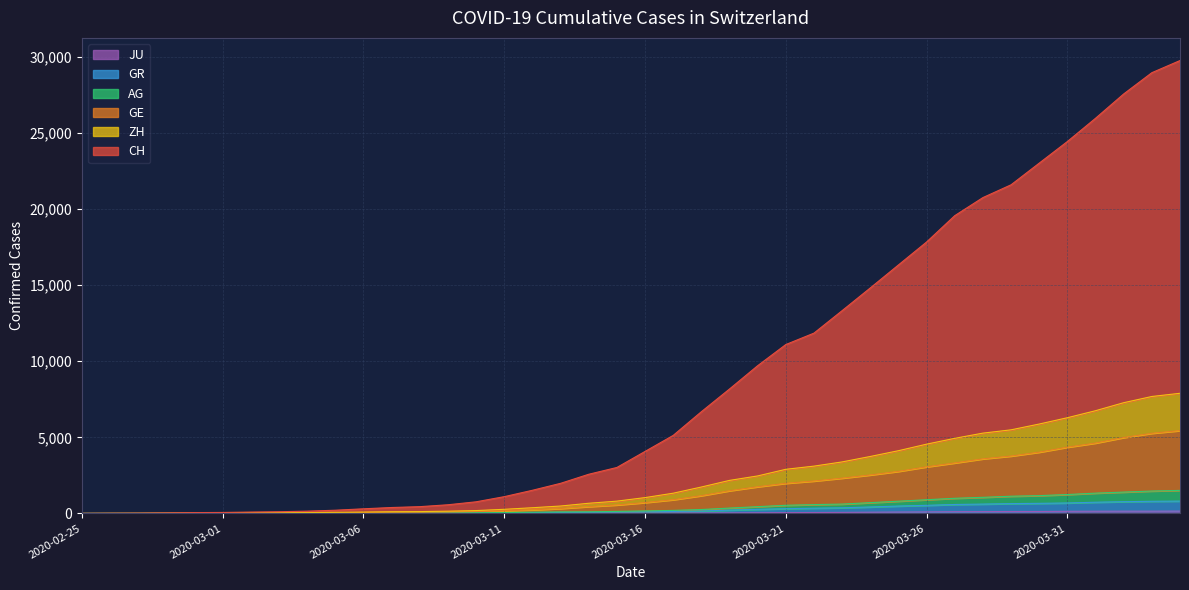

What is the difference between the AG values at 2020-03-30 and 2020-04-03?

302